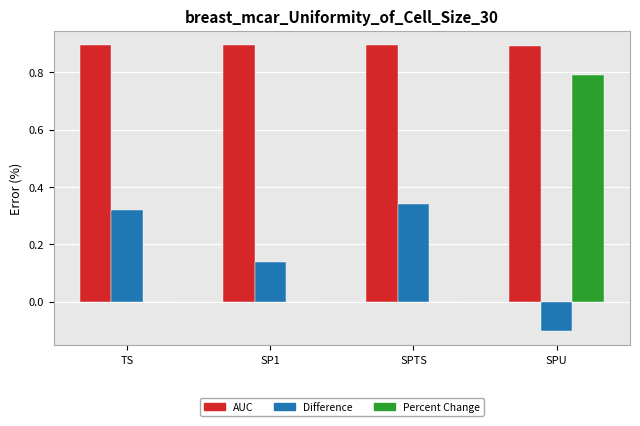

How many Percent Change values are between 0 and 1?

4